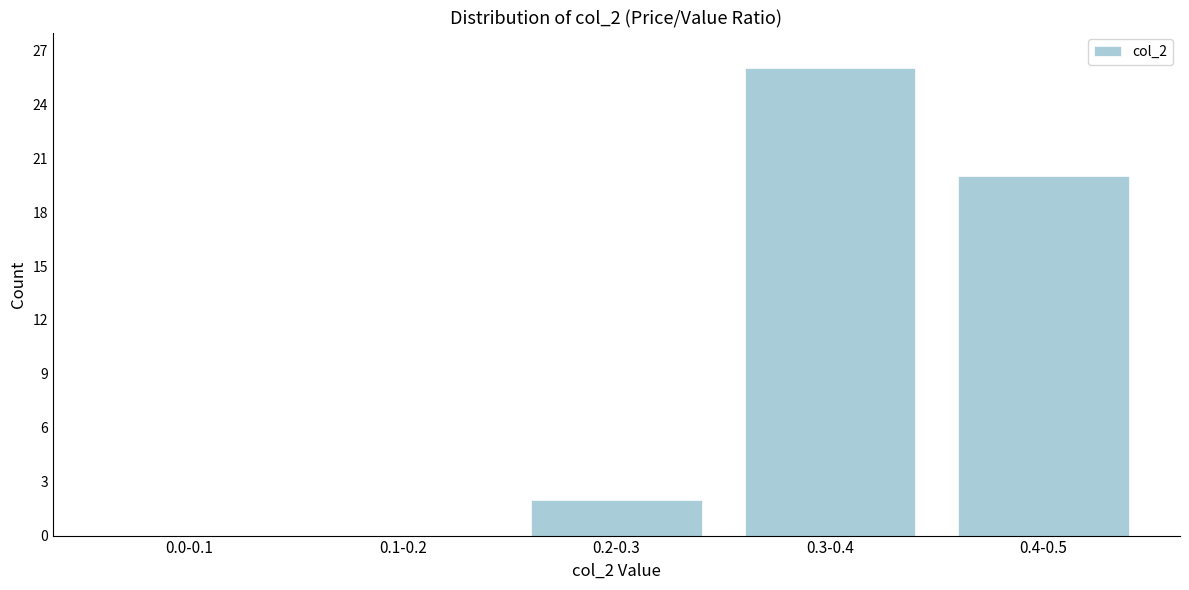

Reading right to left, list all the values displayed in this chart.

0.4-0.5=20	0.3-0.4=26	0.2-0.3=2	0.1-0.2=0	0.0-0.1=0